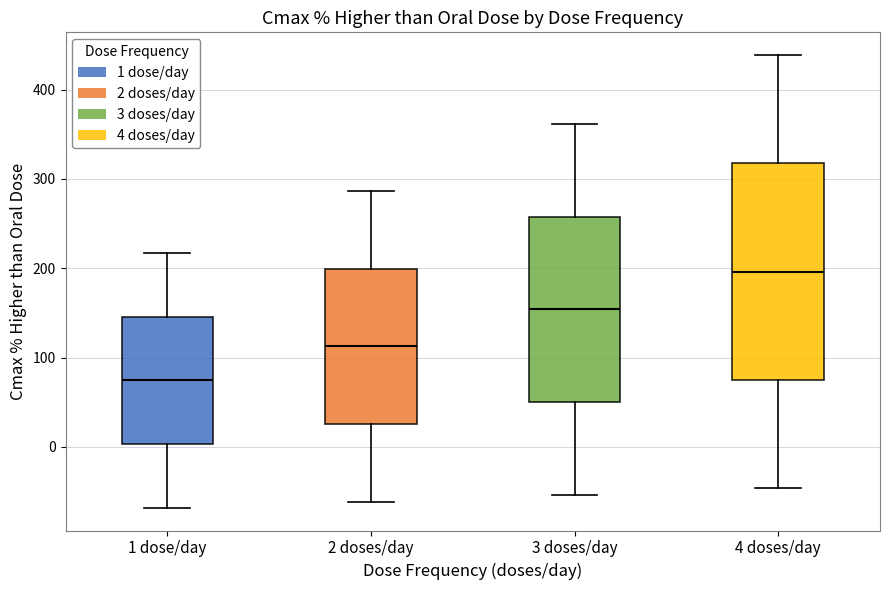

Comparing the boxes themselves (not the whiskers), which one is the tallest?

4 doses/day